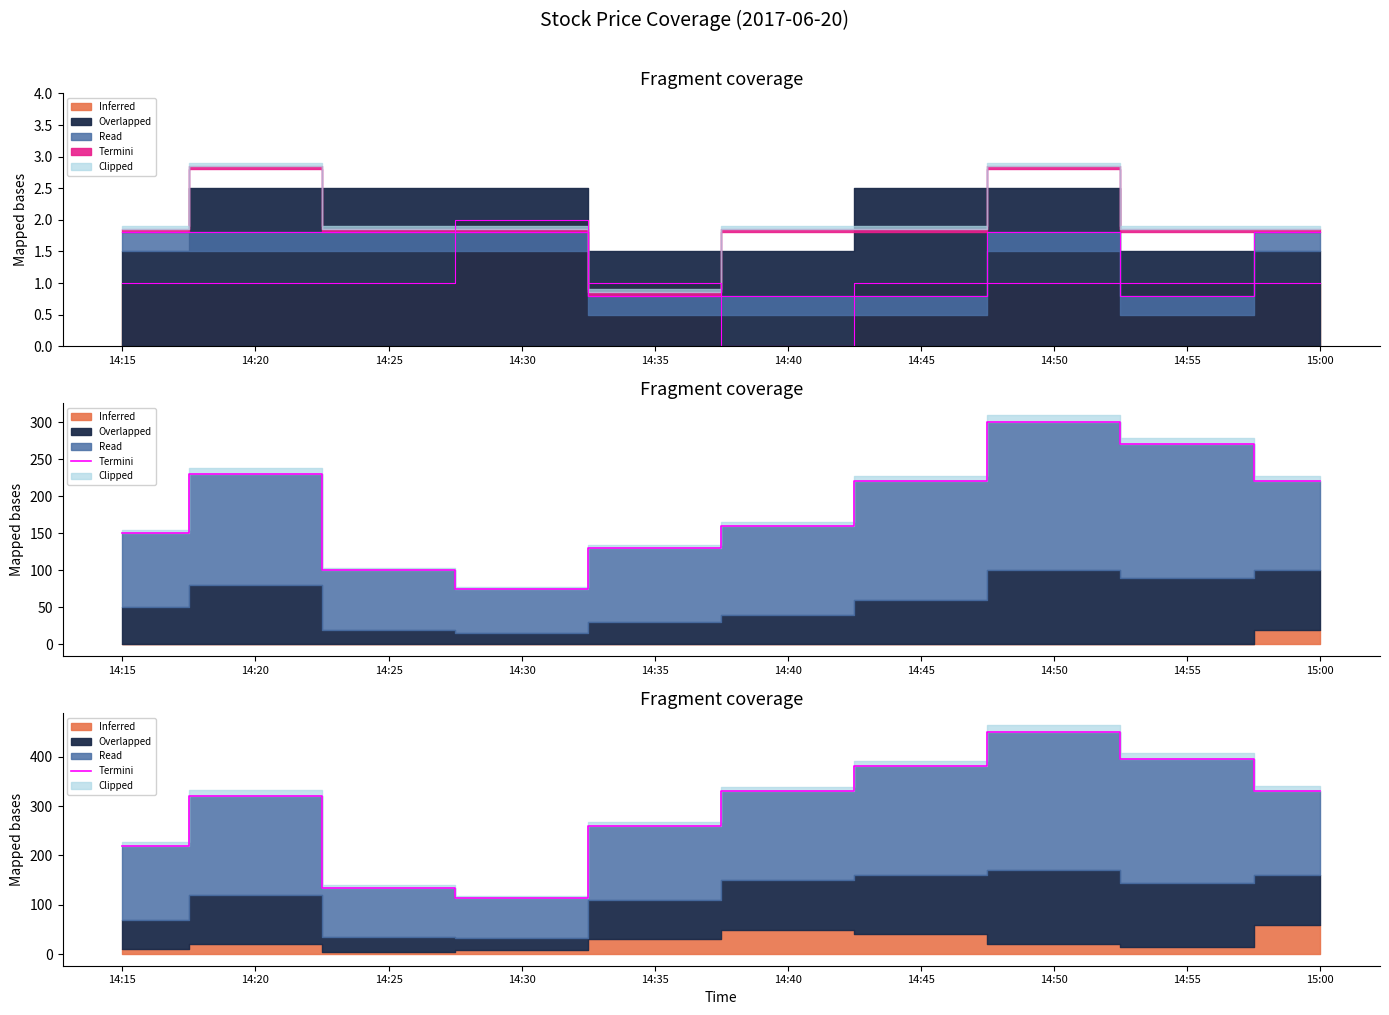

Which has a higher value, 14:20 or 14:35?

14:20